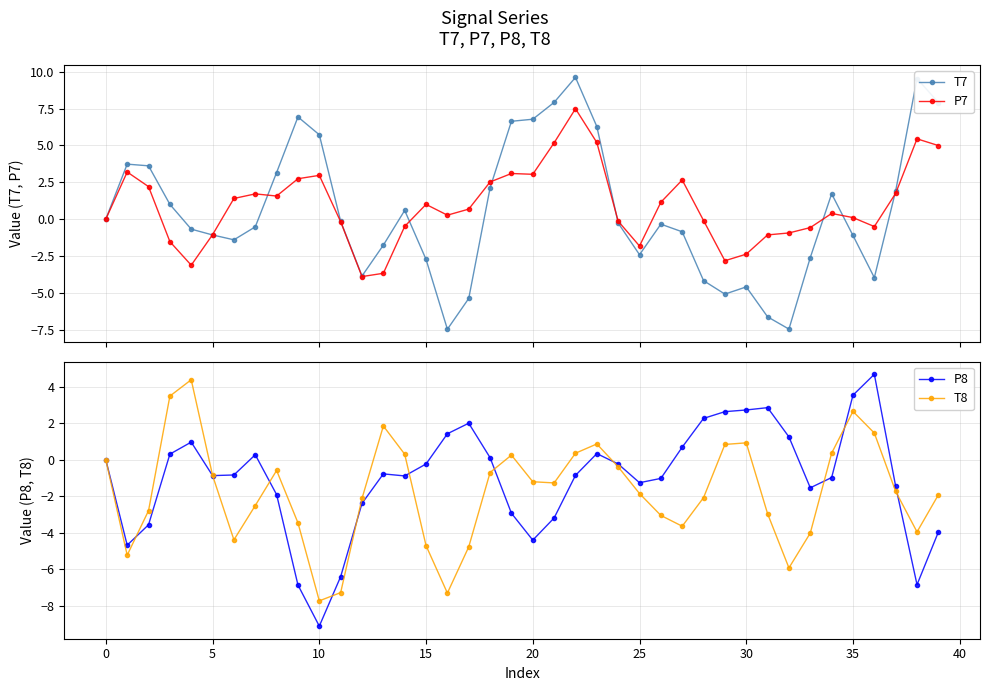

At how many categories does at least one series exceed -5?

40